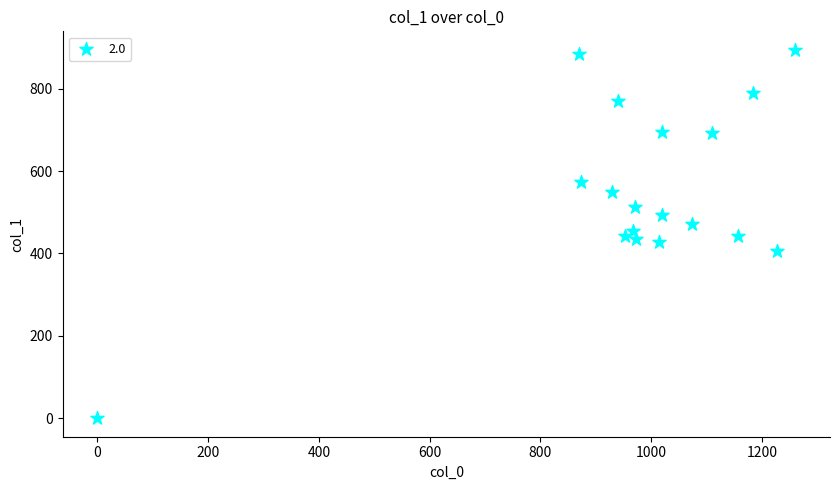

What is the range of X values (max minus min)?

1260.0